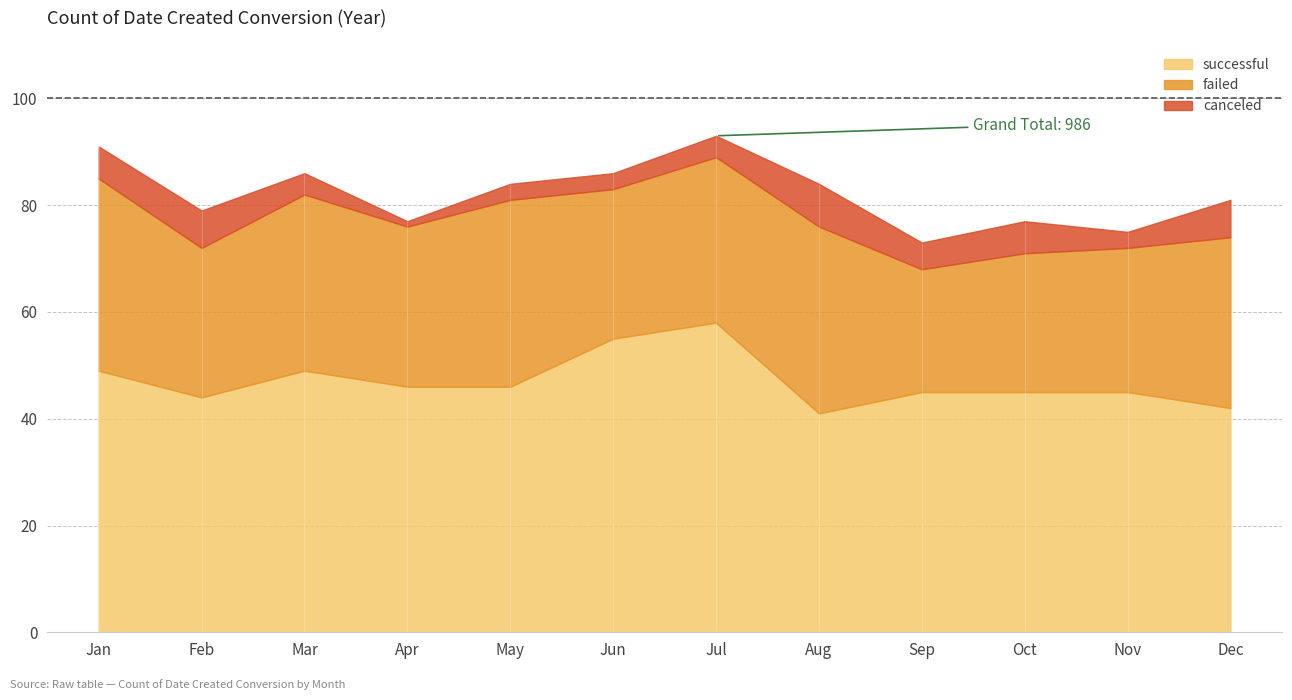

Is the value of canceled at Apr greater than the value of failed at Mar?

No